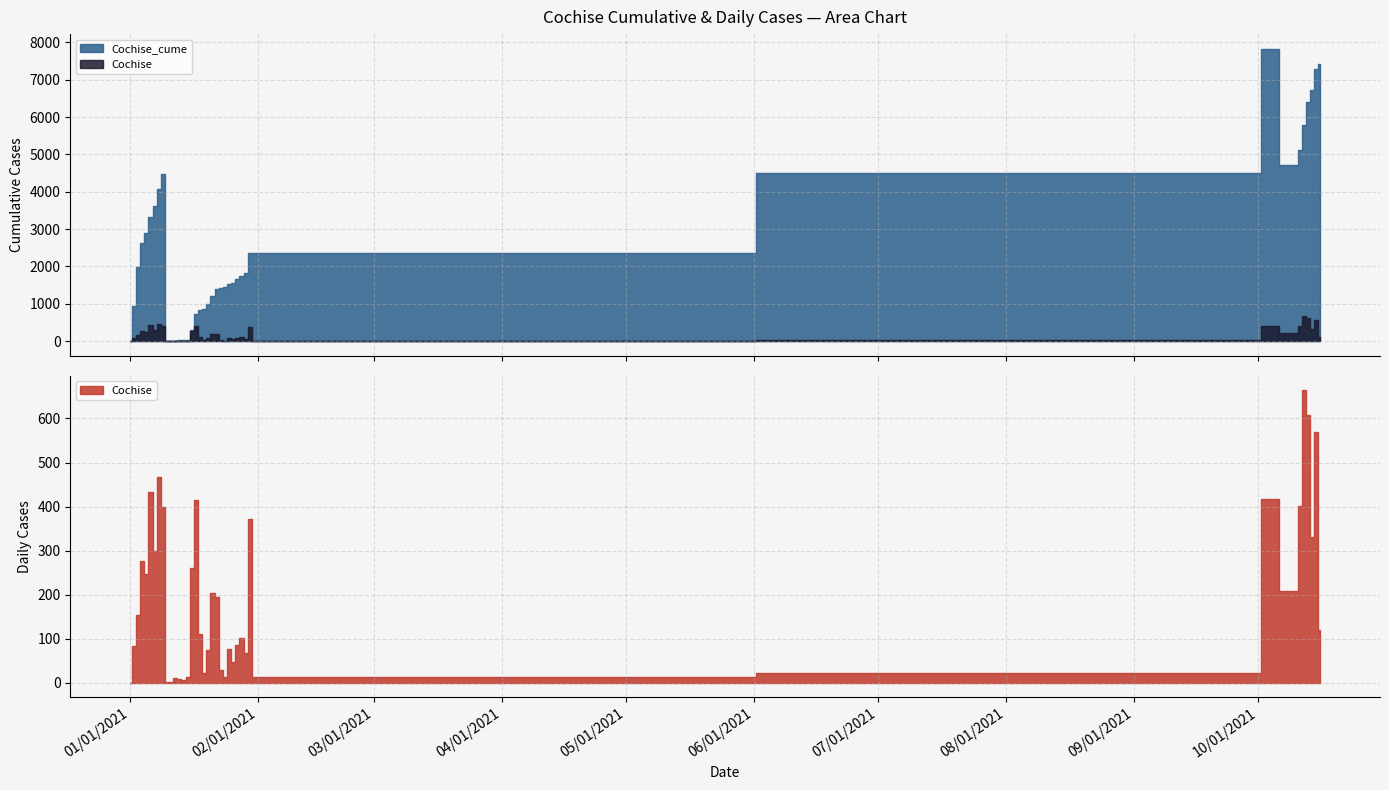

Which series has the widest spread of values?

Cochise_cume